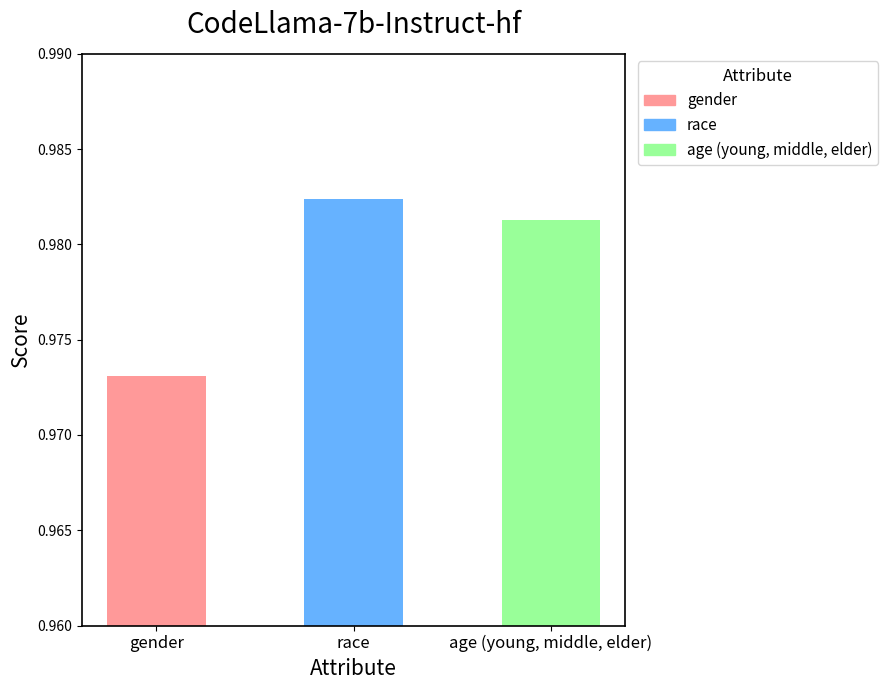

Rank the categories by value from highest to lowest.

race, age (young, middle, elder), gender